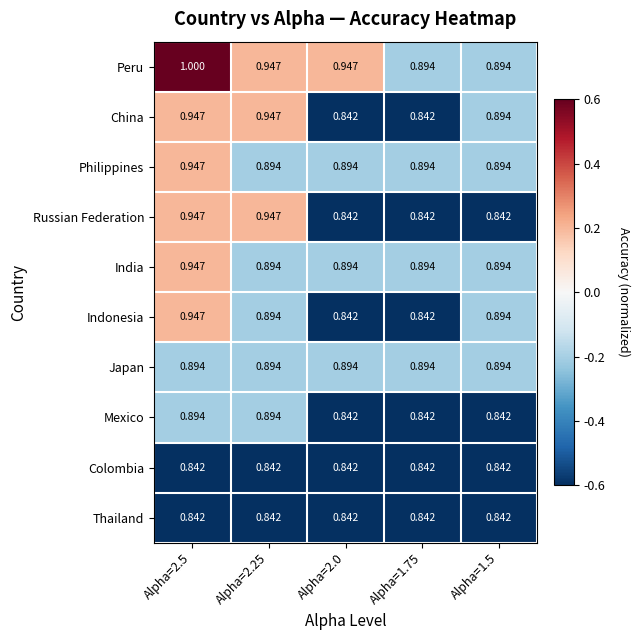

Which series has the largest range (max minus min)?

Peru